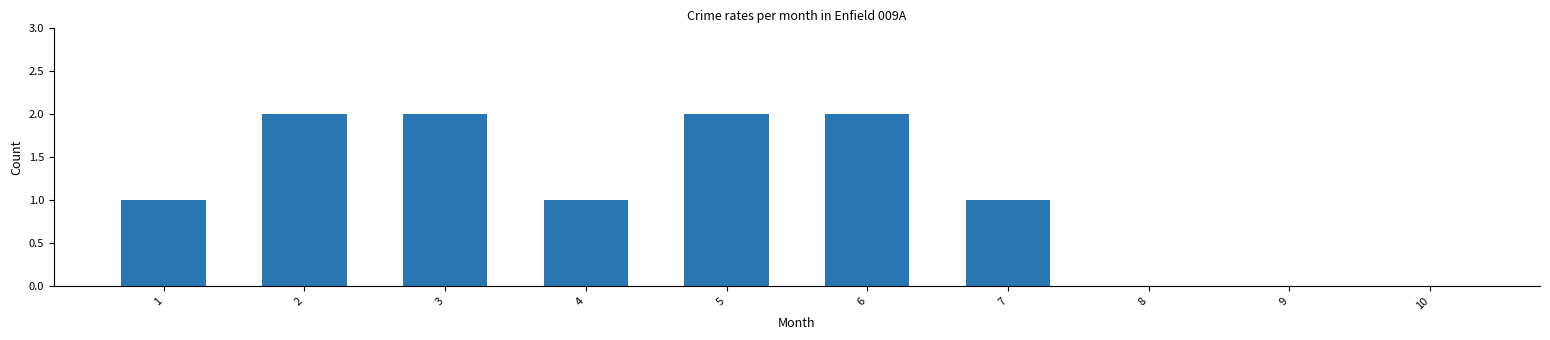

What is the sum of all values?

11